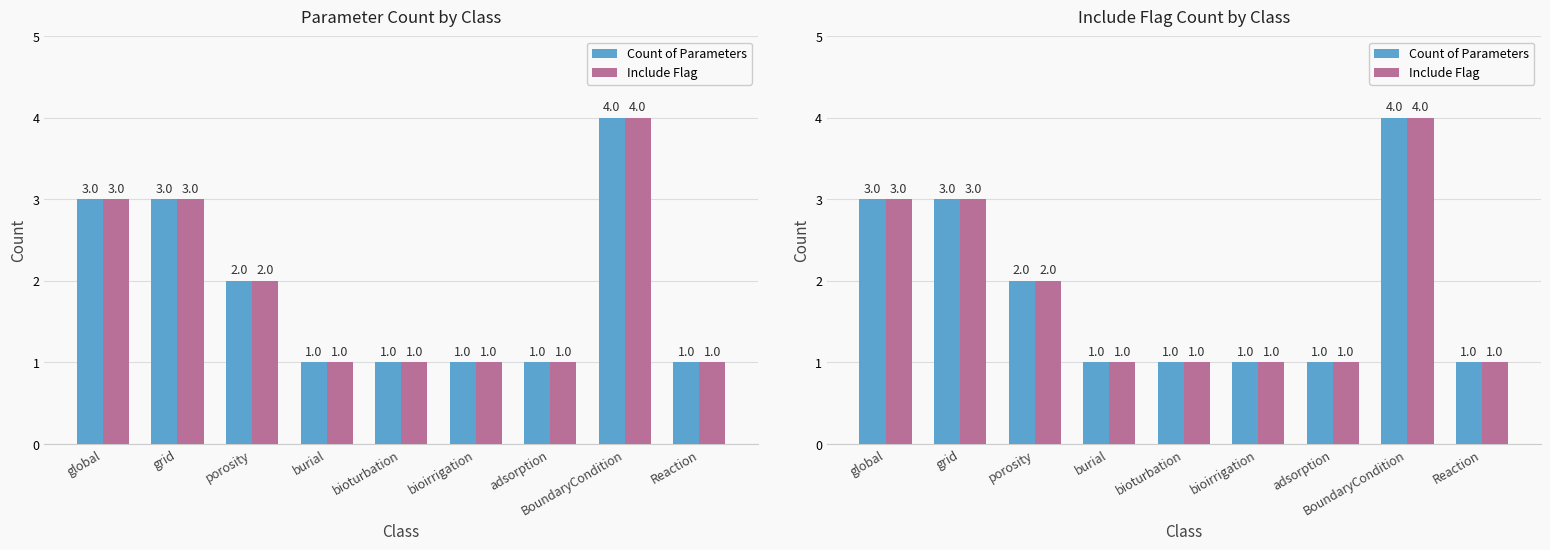

What are all the series names shown in the legend?

Count of Parameters, Include Flag